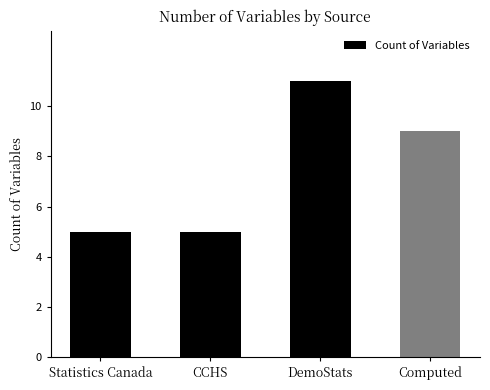

Is it true that the value at Statistics Canada is 8?

False